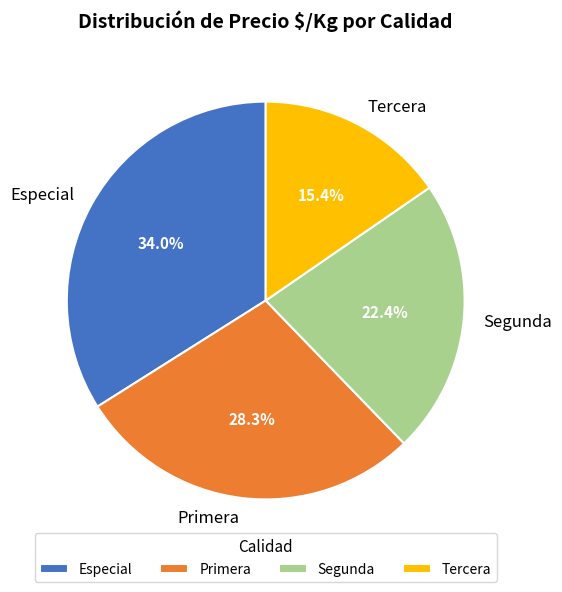

Approximately how many times larger is the value at Segunda compared to Primera?

0.8